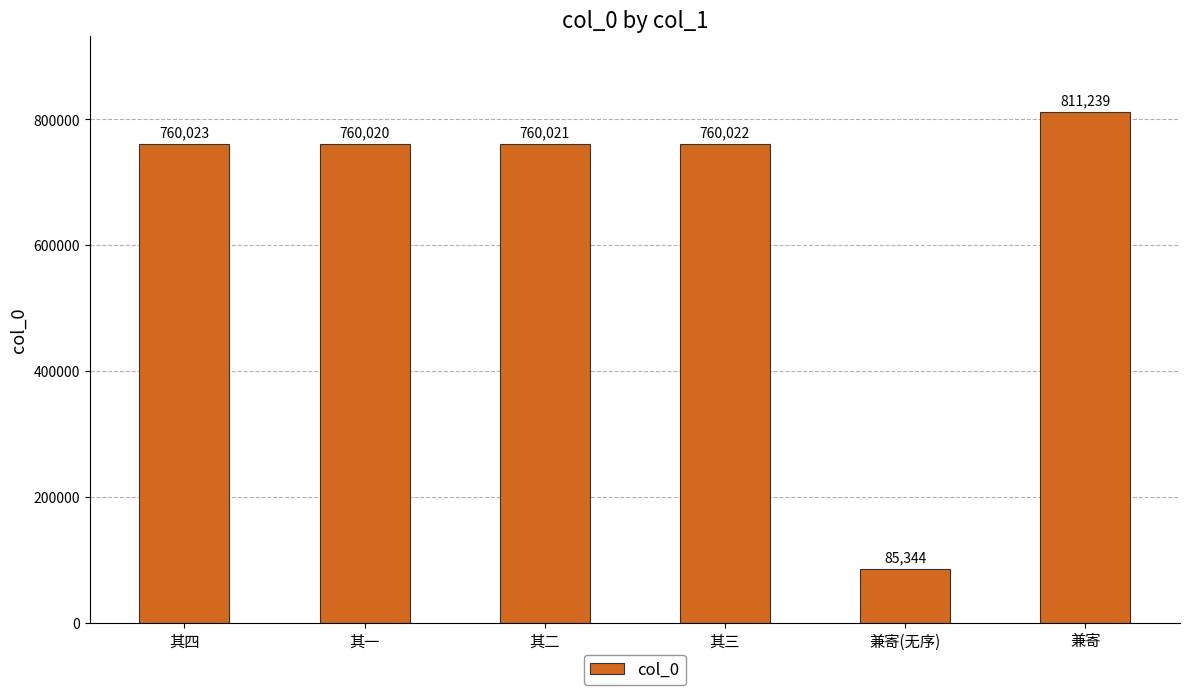

How many bars are there in total?

6